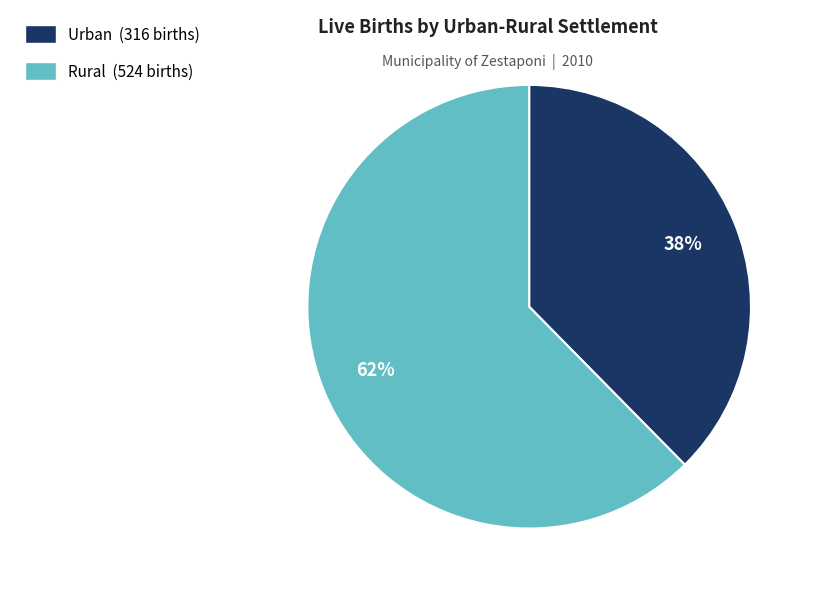

Is there any slice that represents more than half of the pie?

Yes